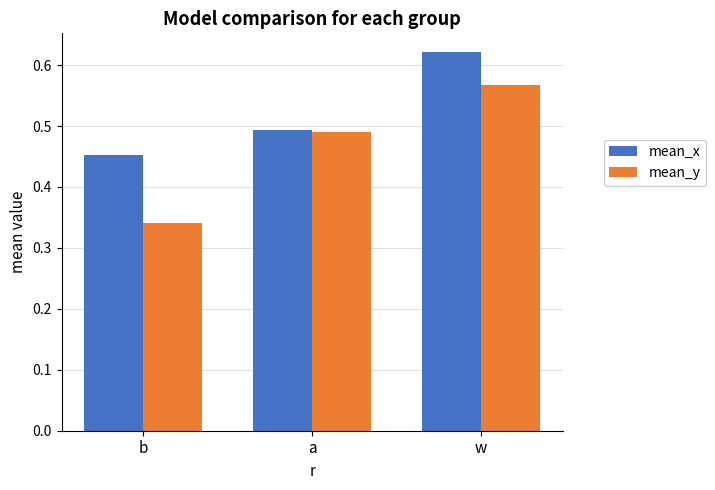

True or false: mean_y has a value of 0.3 at a.

False